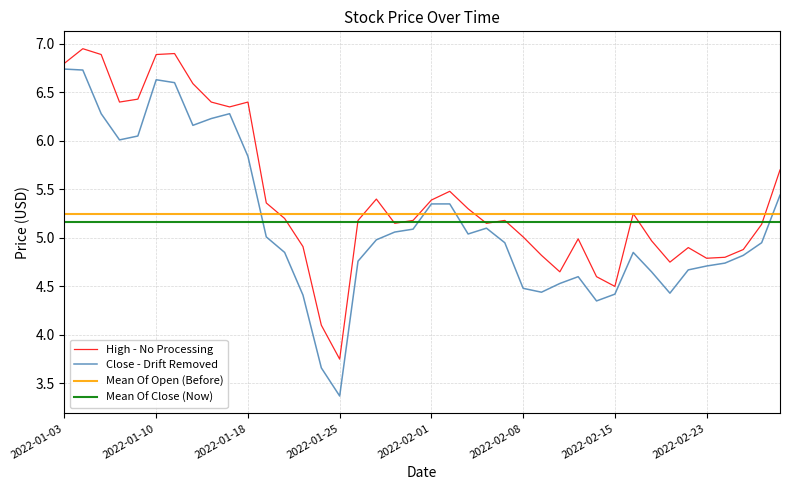

How many lines are shown in the chart?

2